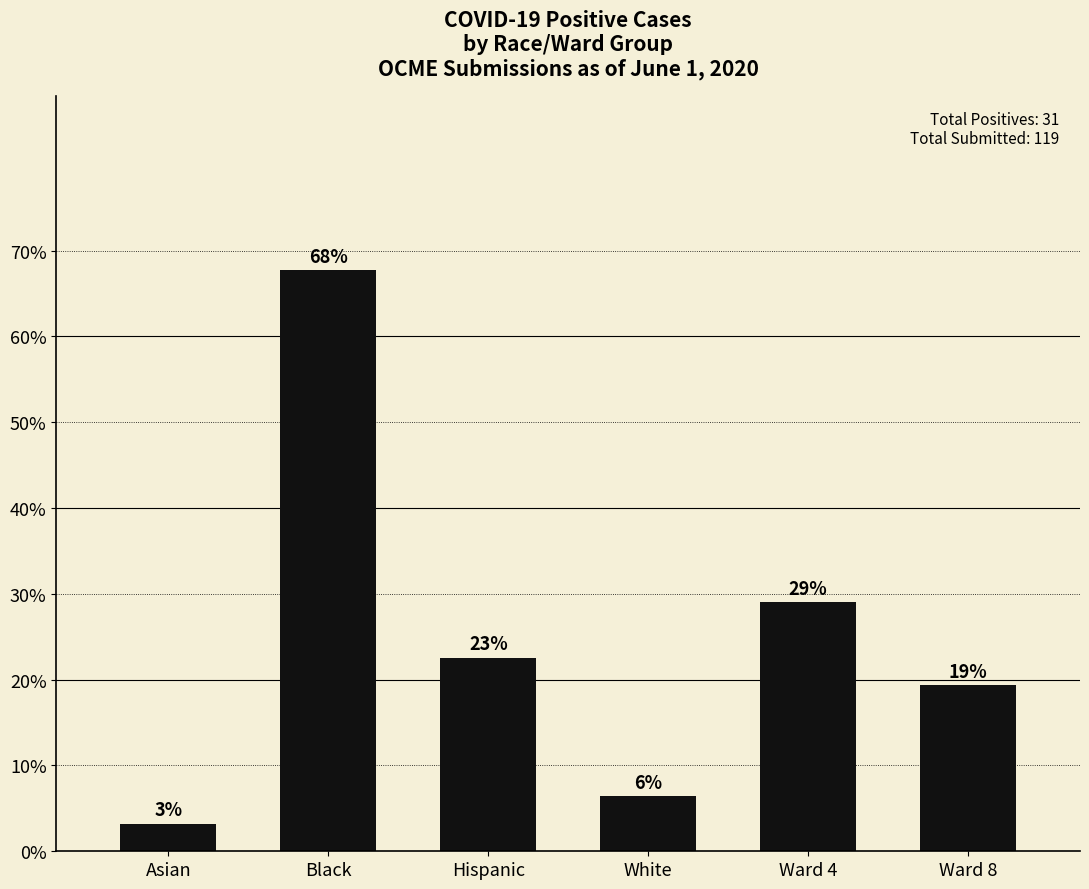

What is the label of the 2nd bar from the right?

Ward 4